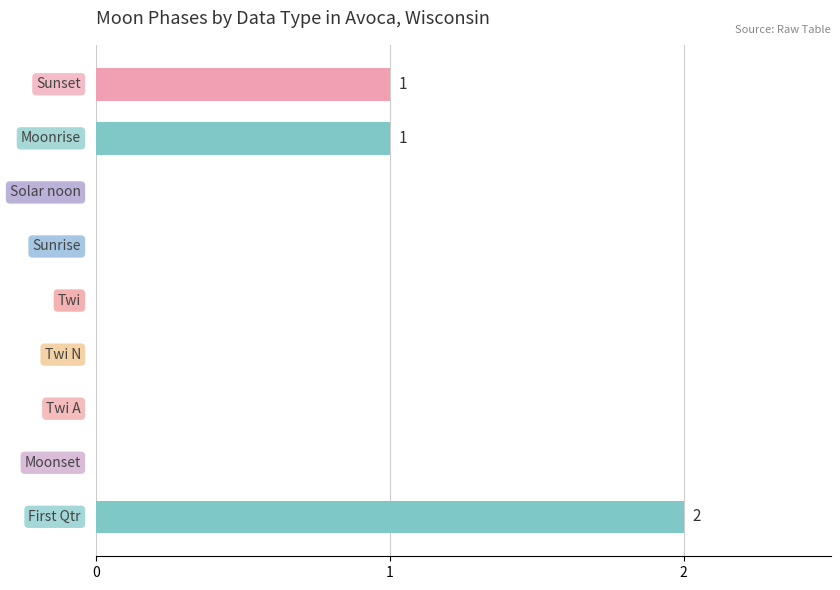

What is the sum of all values?

4